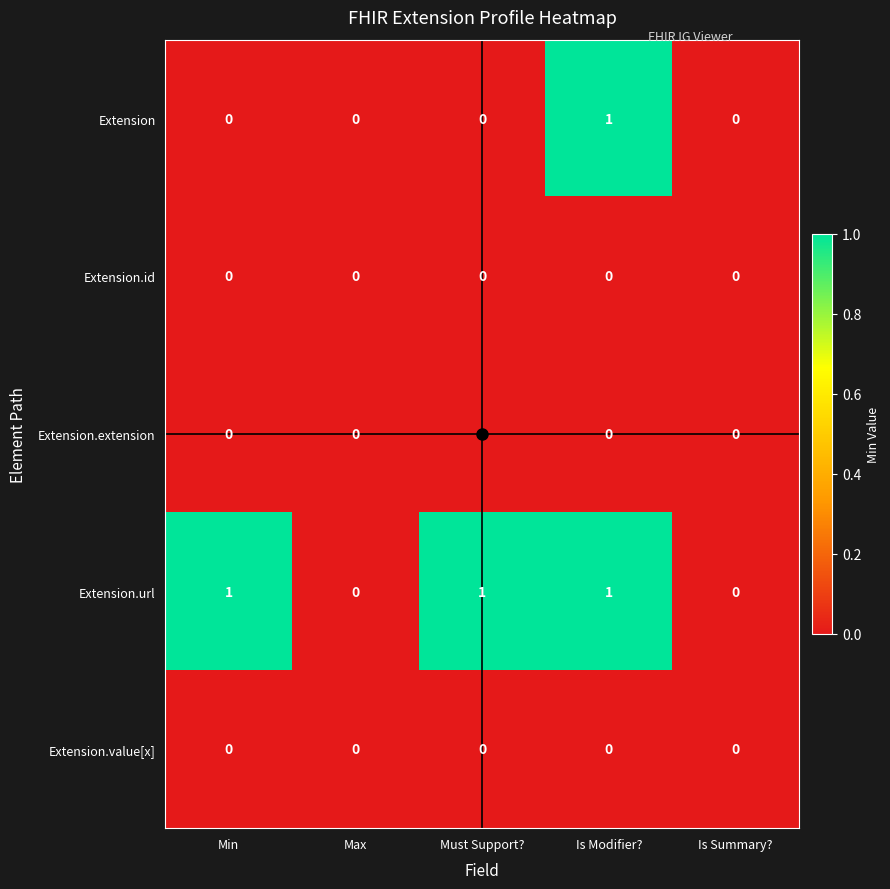

At which category is the sum across all series the highest?

Is Modifier?